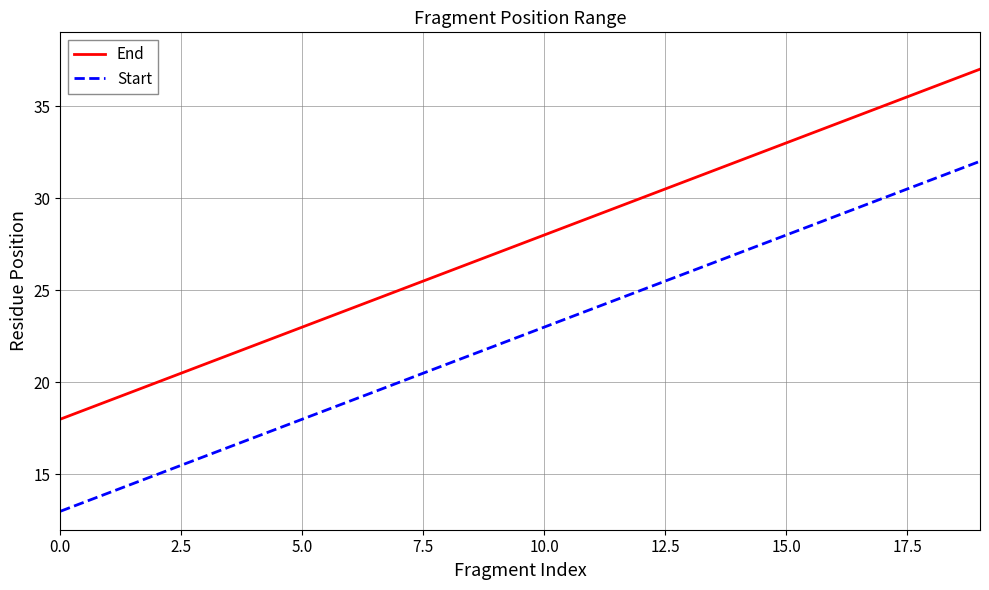

Reading right to left, list all the values displayed in this chart.

End: 37	36	35	34	33	32	31	30	29	28	27	26	25	24	23	22	21	20	19	18
Start: 32	31	30	29	28	27	26	25	24	23	22	21	20	19	18	17	16	15	14	13